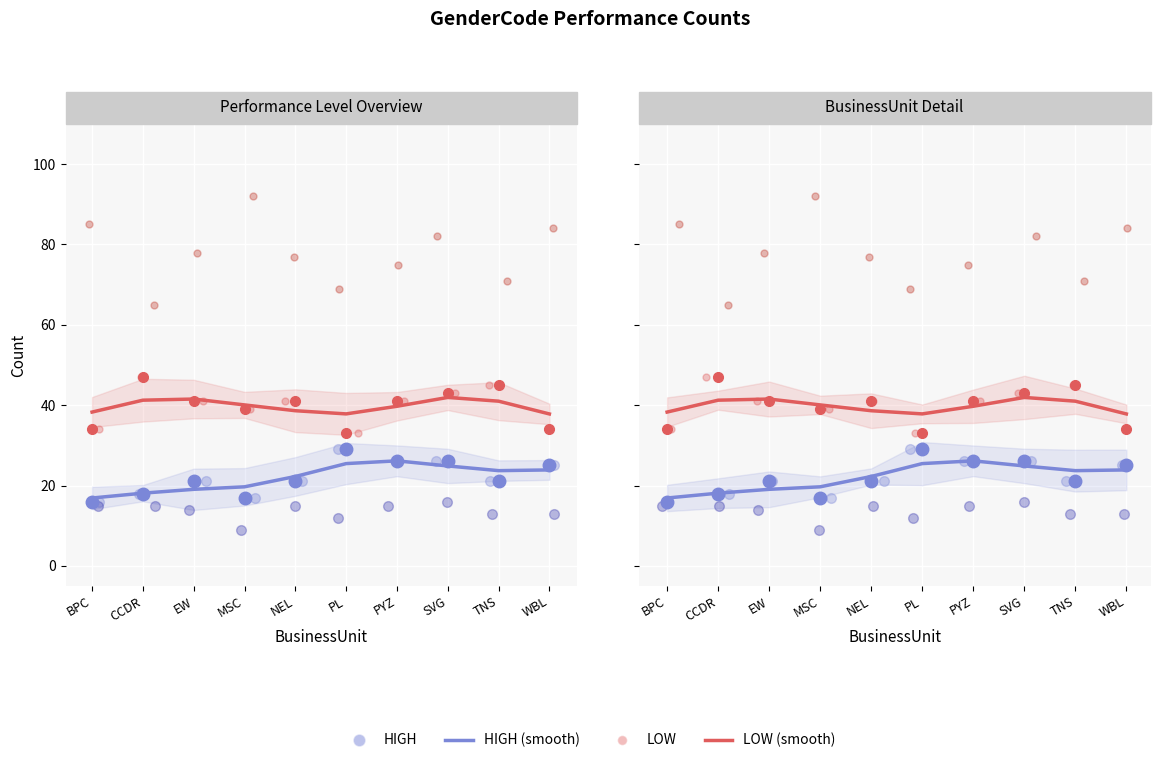

Is the value of LOW at NEL greater than the value of LOW (smooth) at PL?

Yes